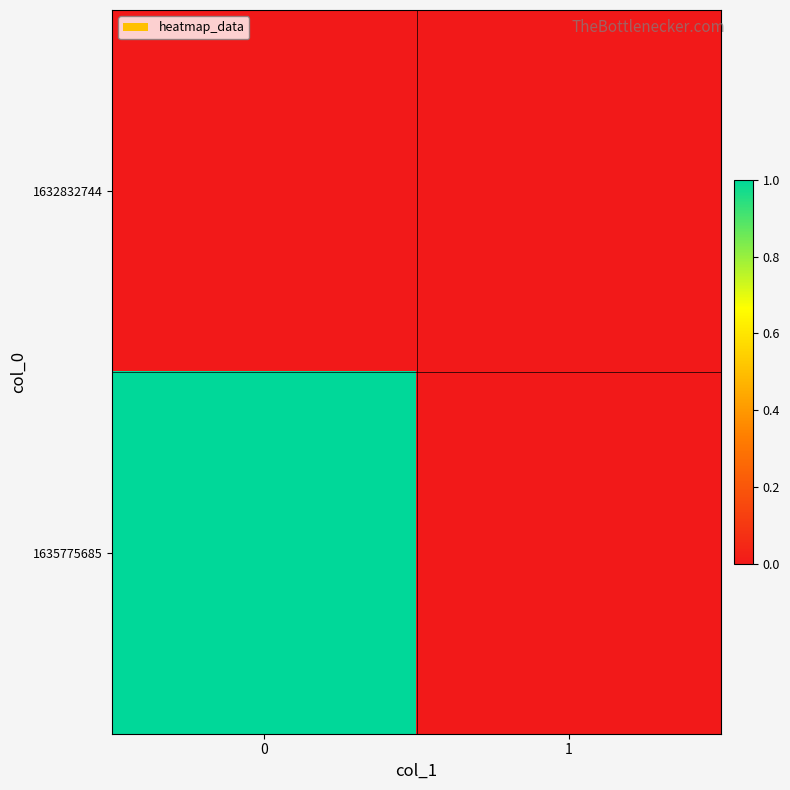

At how many categories does at least one series exceed 0?

1